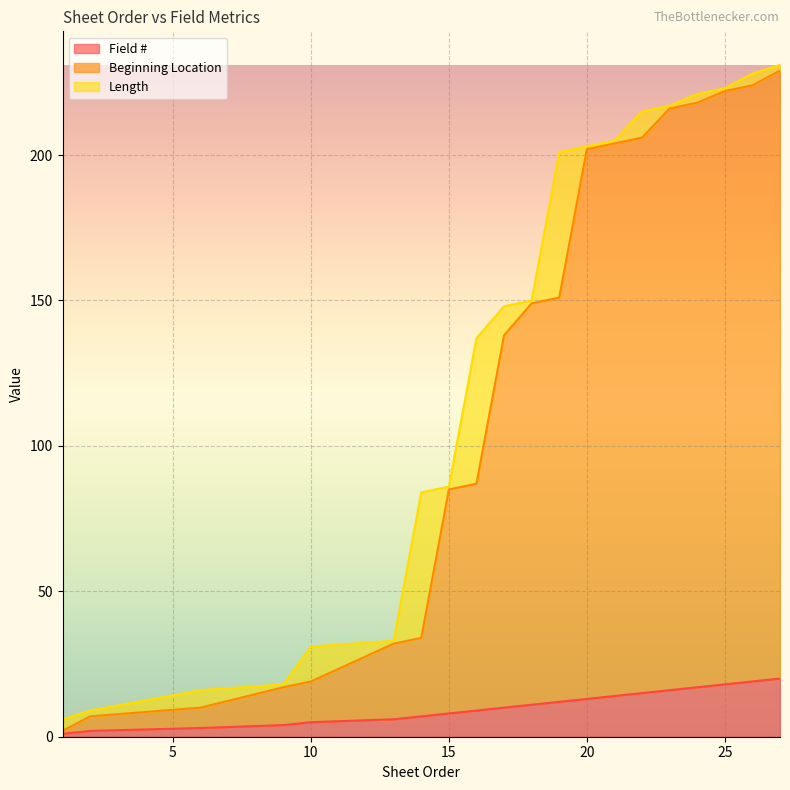

At which category does the chart reach its minimum across all series?

1